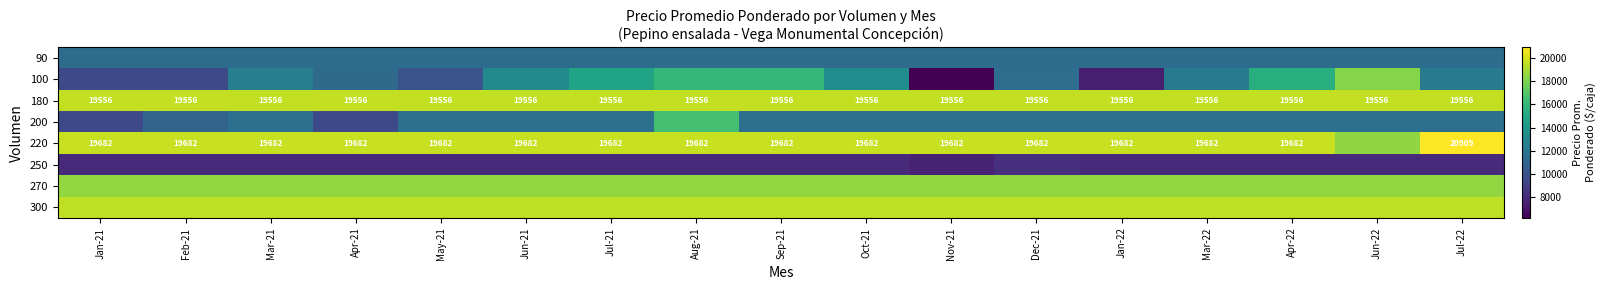

What is the difference between the 220 values at Jul-22 and Jun-21?

1227.0